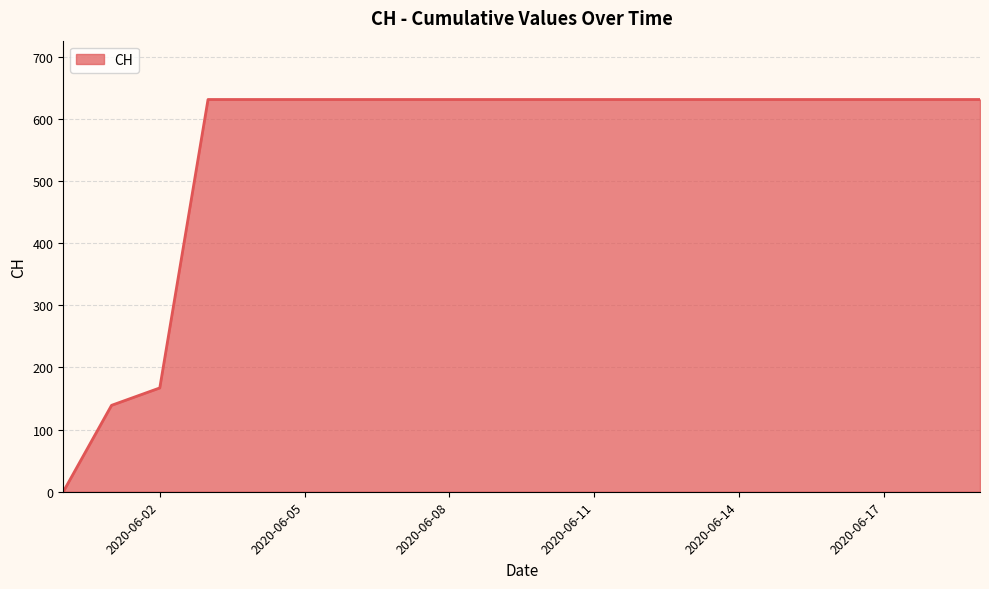

What is the maximum value shown in the chart?

631